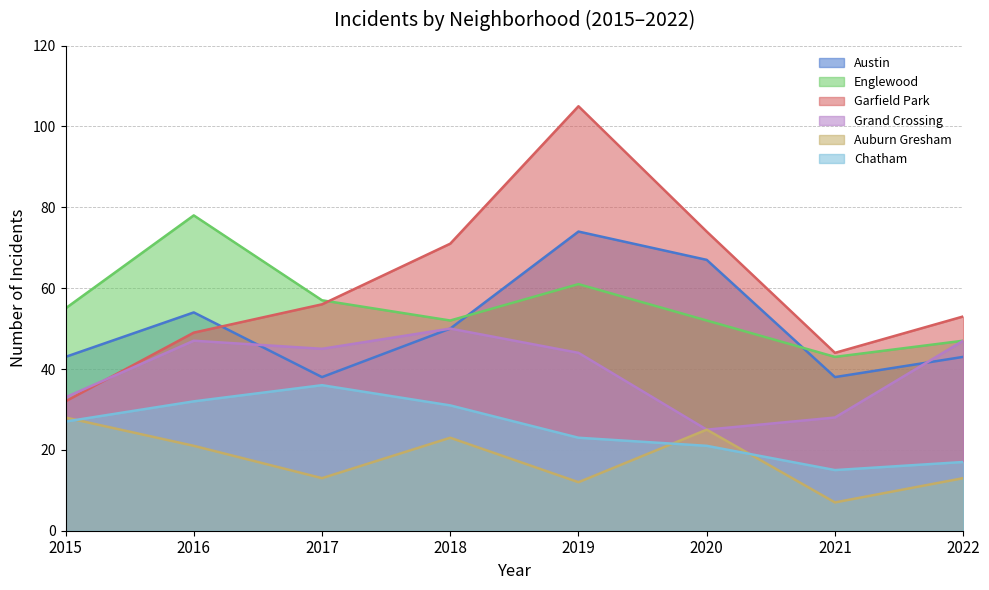

How many values in the Englewood series exceed 55?

3